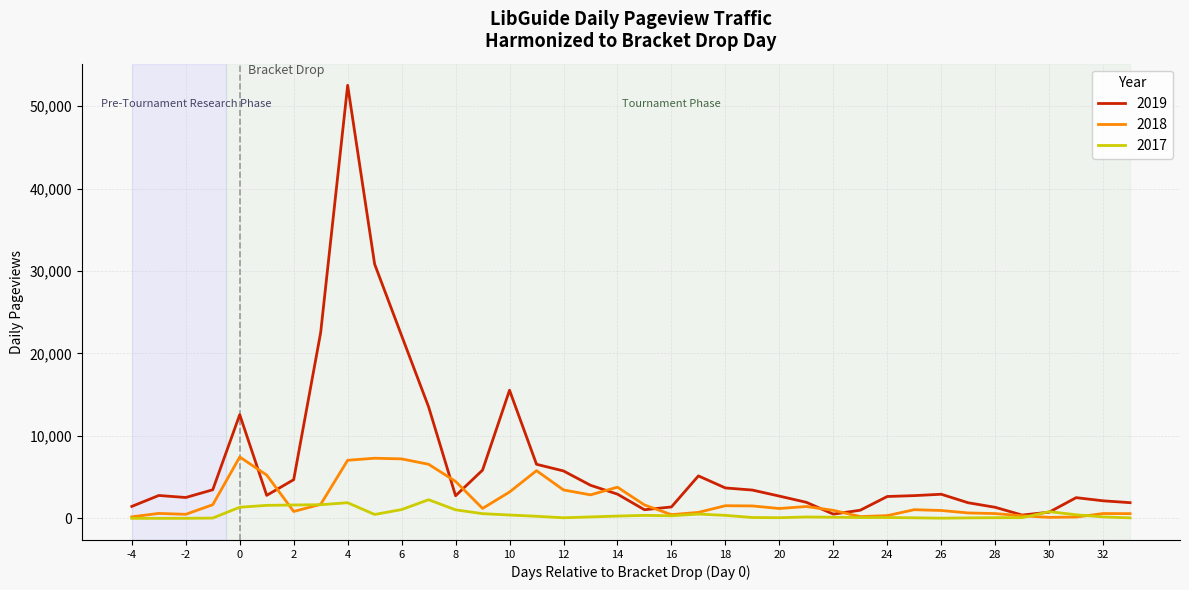

Which series has the largest total across all categories?

2019